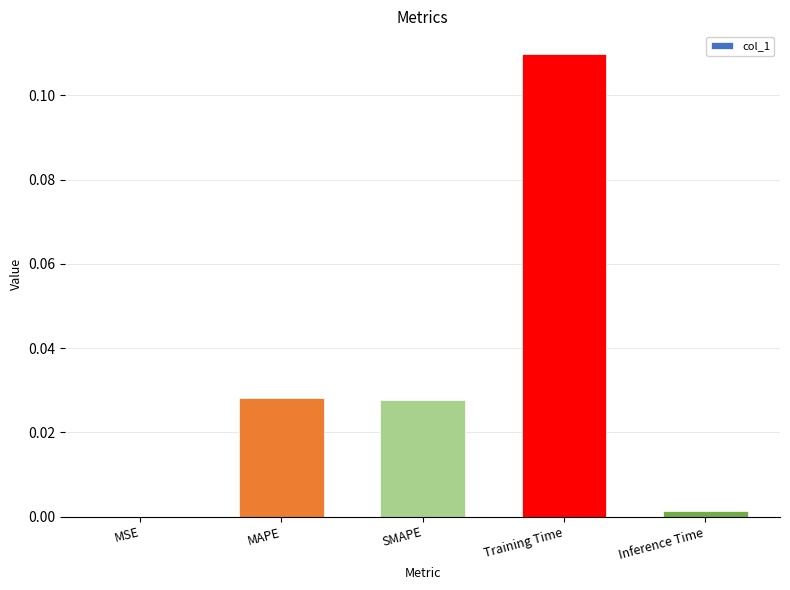

The chart shows a value of 0.0 at MSE. True or false?

True